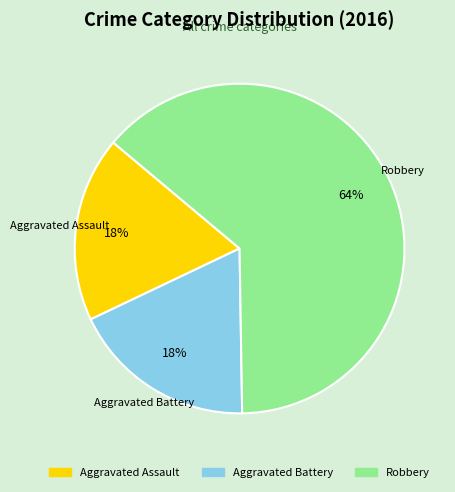

Which category has the biggest portion of the pie?

Robbery